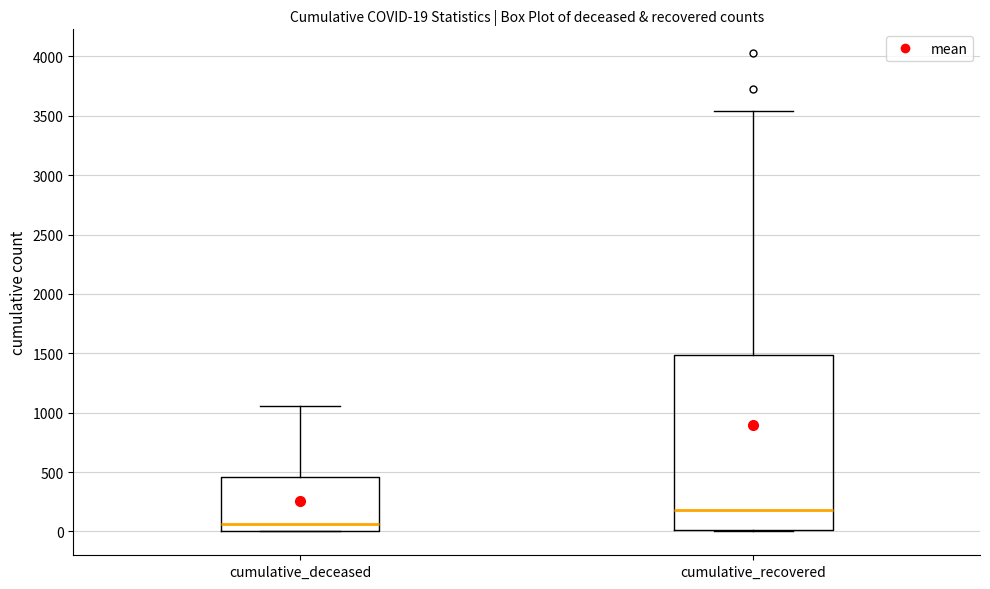

Comparing the boxes themselves (not the whiskers), which one is the tallest?

cumulative_recovered